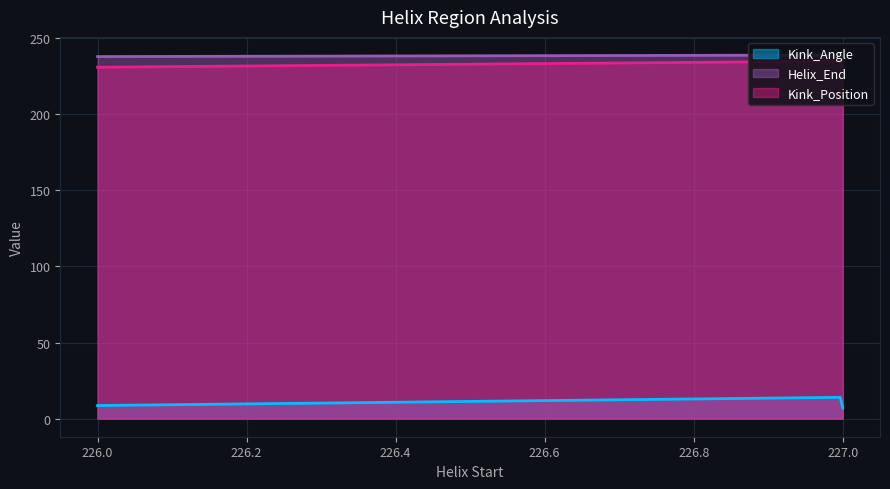

What is the difference between the second highest and second lowest values in the Kink_Position series?

4.0